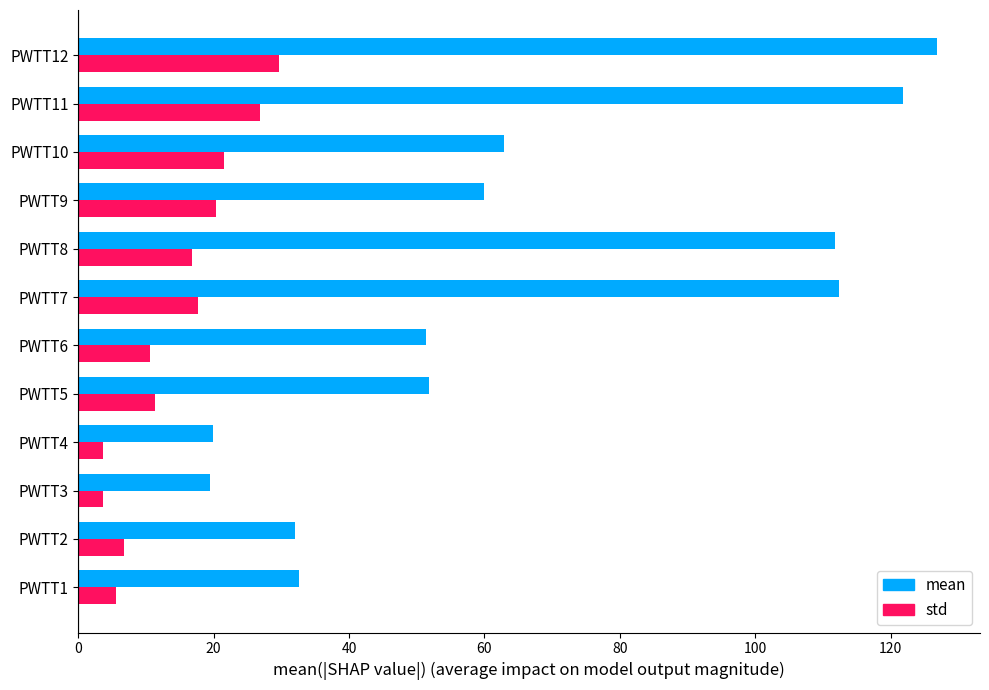

The std series shows 16.9 at PWTT8. True or false?

True